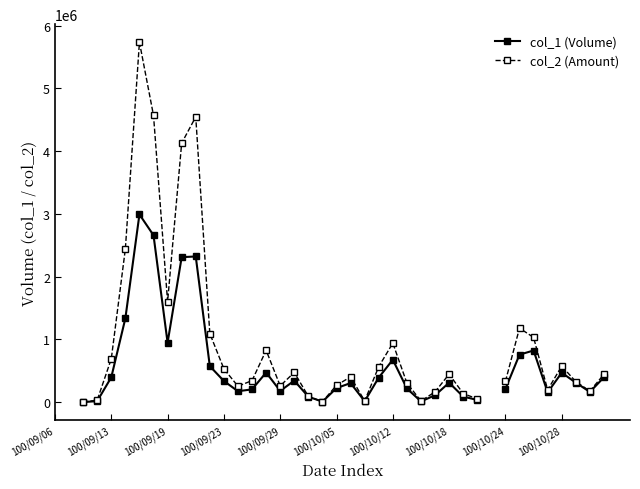

The col_1 (Volume) series shows 151782.5 at 100/10/18. True or false?

False